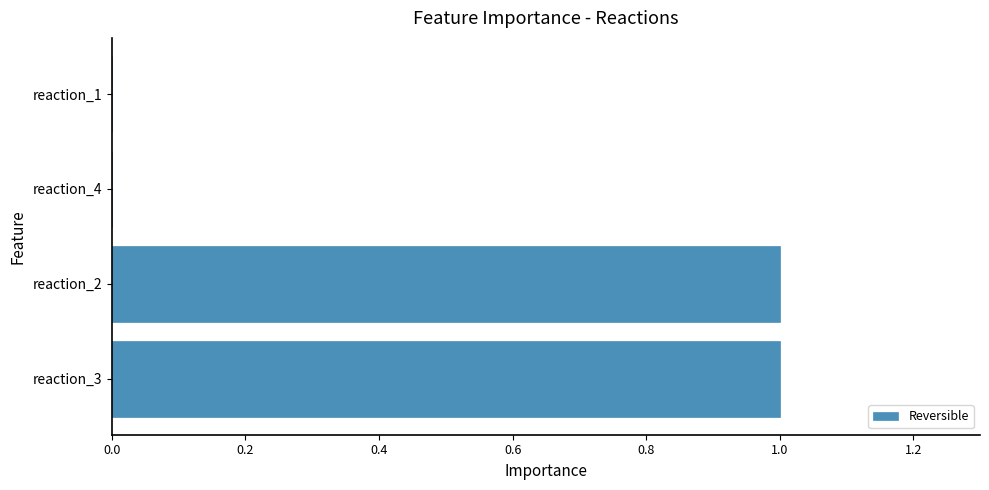

Is it true that the value at reaction_3 is 1?

True